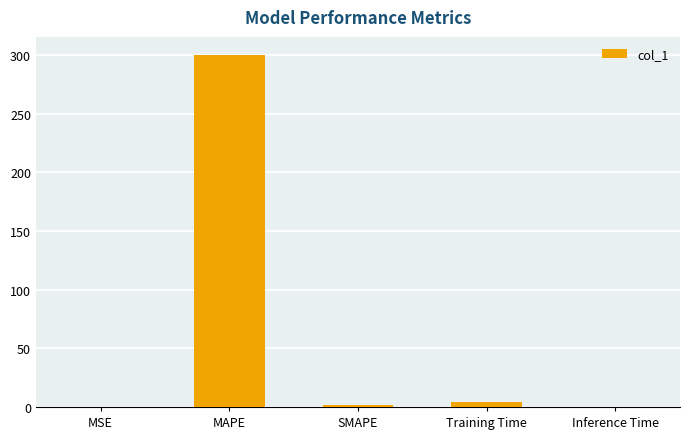

The chart shows a value of 2.0 at SMAPE. True or false?

True